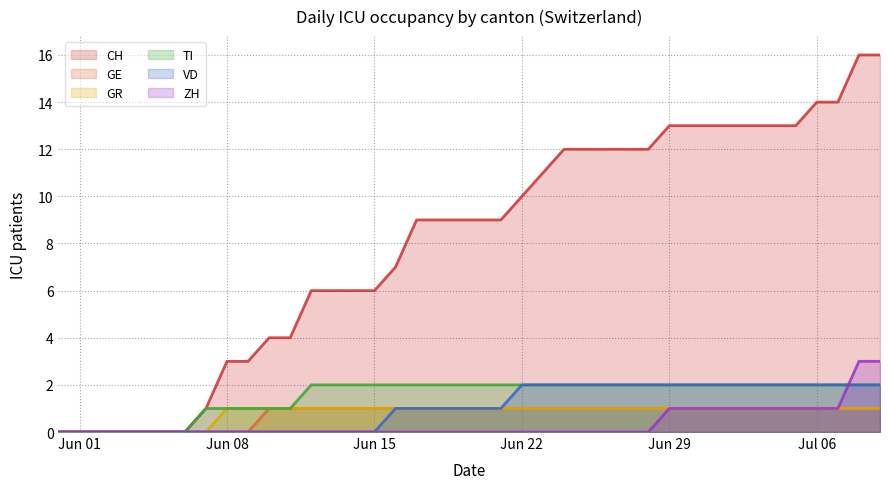

Count the GR values in the range 1 to 2.

32